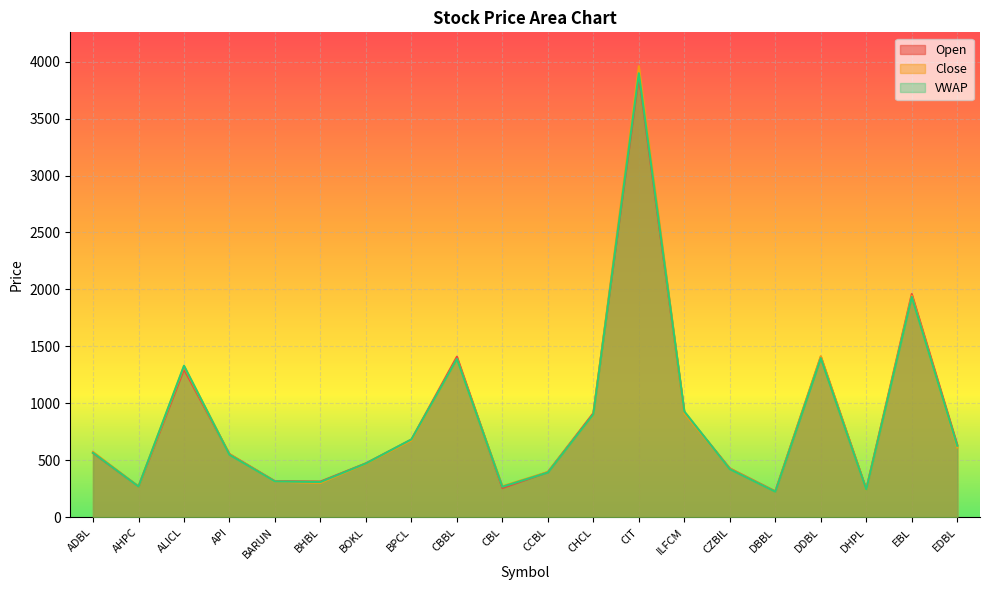

How many interior local peaks does the VWAP series have?

5